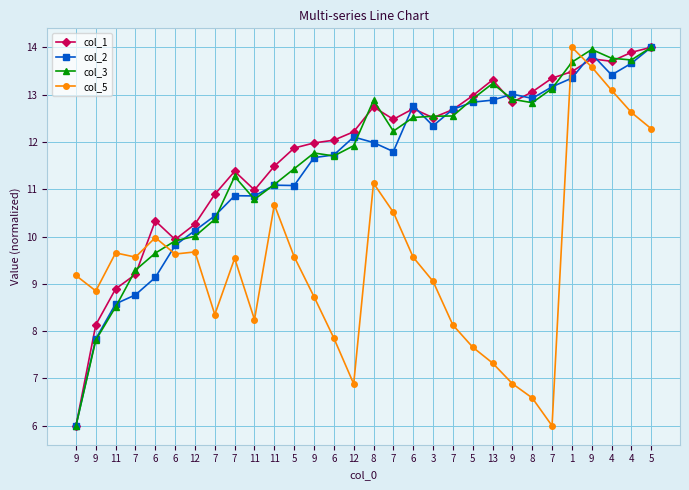

Reading left to right, list all the values displayed in this chart.

col_1: 9=6.0	9=8.1	11=8.9	7=9.2	6=10.3	6=9.9	12=10.3	7=10.9	7=11.4	11=11.0	11=11.5	5=11.9	9=12.0	6=12.0	12=12.2	8=12.7	7=12.5	6=12.7	3=12.5	7=12.7	5=13.0	13=13.3	9=12.8	8=13.1	7=13.3	1=13.5	9=13.8	4=13.7	4=13.9	5=14.0
col_2: 9=6.0	9=7.8	11=8.6	7=8.8	6=9.1	6=9.8	12=10.1	7=10.4	7=10.9	11=10.9	11=11.1	5=11.1	9=11.7	6=11.7	12=12.1	8=12.0	7=11.8	6=12.8	3=12.3	7=12.7	5=12.8	13=12.9	9=13.0	8=12.9	7=13.2	1=13.3	9=13.9	4=13.4	4=13.7	5=14.0
col_3: 9=6.0	9=7.8	11=8.5	7=9.3	6=9.6	6=9.9	12=10.0	7=10.4	7=11.3	11=10.8	11=11.1	5=11.4	9=11.8	6=11.7	12=11.9	8=12.9	7=12.2	6=12.5	3=12.5	7=12.5	5=12.9	13=13.2	9=12.9	8=12.8	7=13.1	1=13.7	9=14.0	4=13.8	4=13.7	5=14.0
col_5: 9=9.2	9=8.8	11=9.7	7=9.6	6=10.0	6=9.6	12=9.7	7=8.4	7=9.5	11=8.2	11=10.7	5=9.6	9=8.7	6=7.9	12=6.9	8=11.1	7=10.5	6=9.6	3=9.1	7=8.1	5=7.7	13=7.3	9=6.9	8=6.6	7=6.0	1=14.0	9=13.6	4=13.1	4=12.6	5=12.3